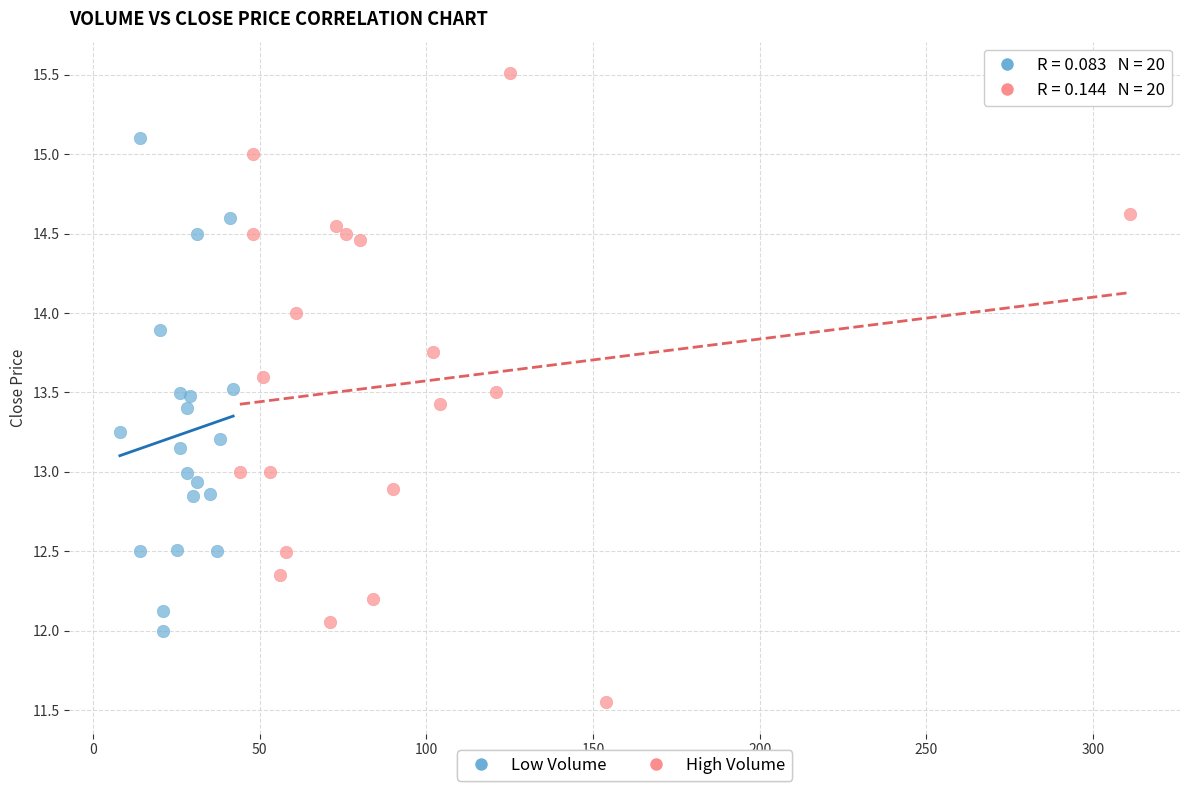

Which series contains the highest Y value?

High Volume